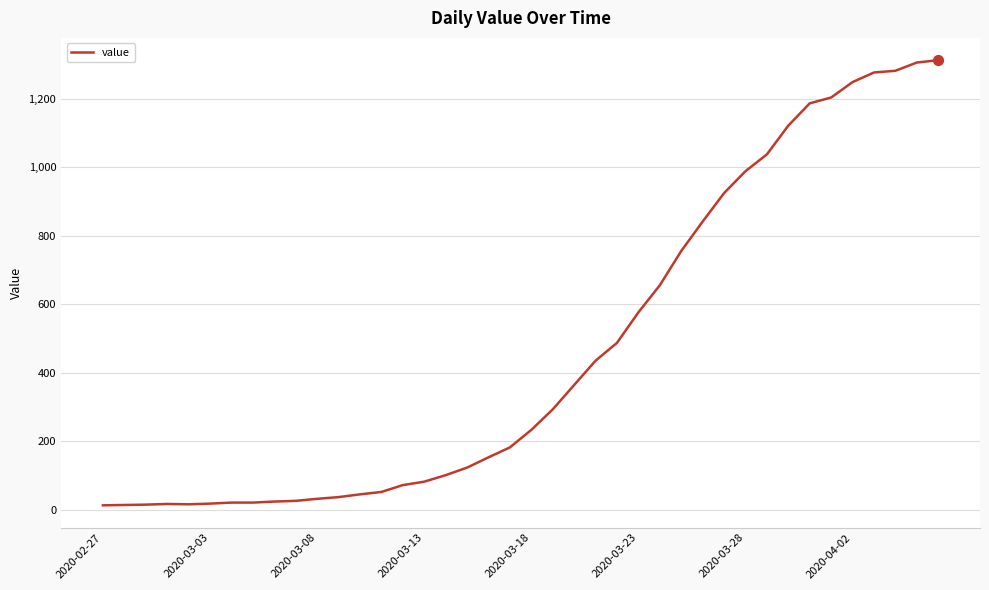

What is the difference between the maximum and minimum values?

1299